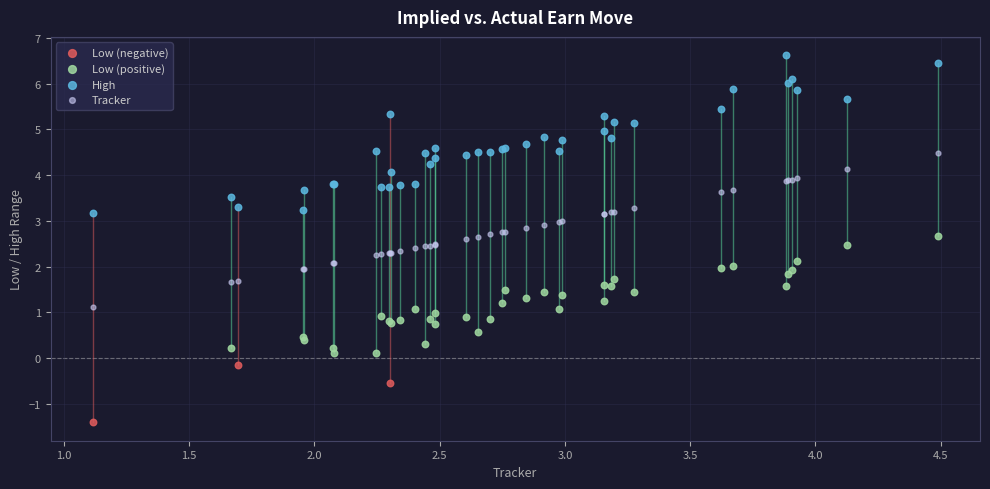

Which series reaches the minimum Y coordinate?

Low (negative)